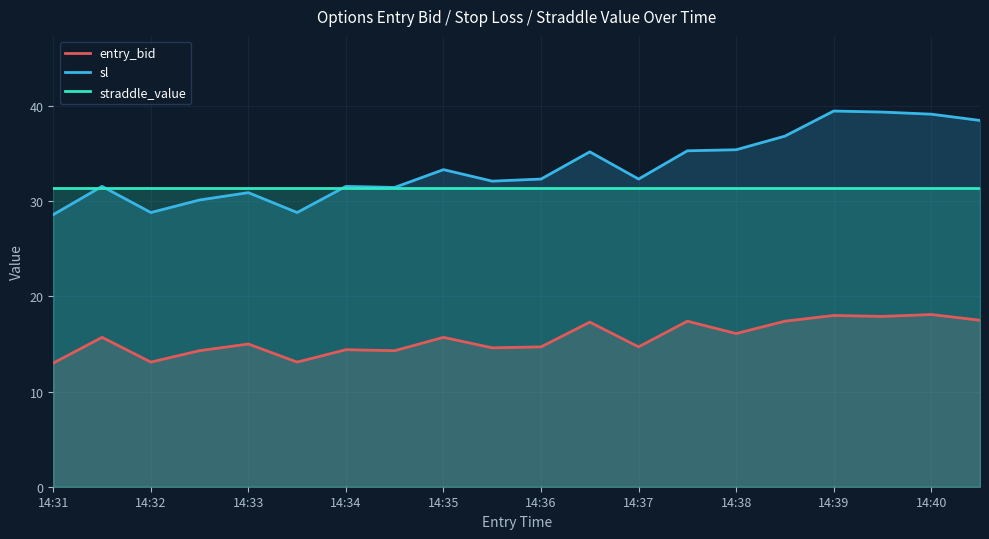

How many values in the entry_bid series are below 15?

9